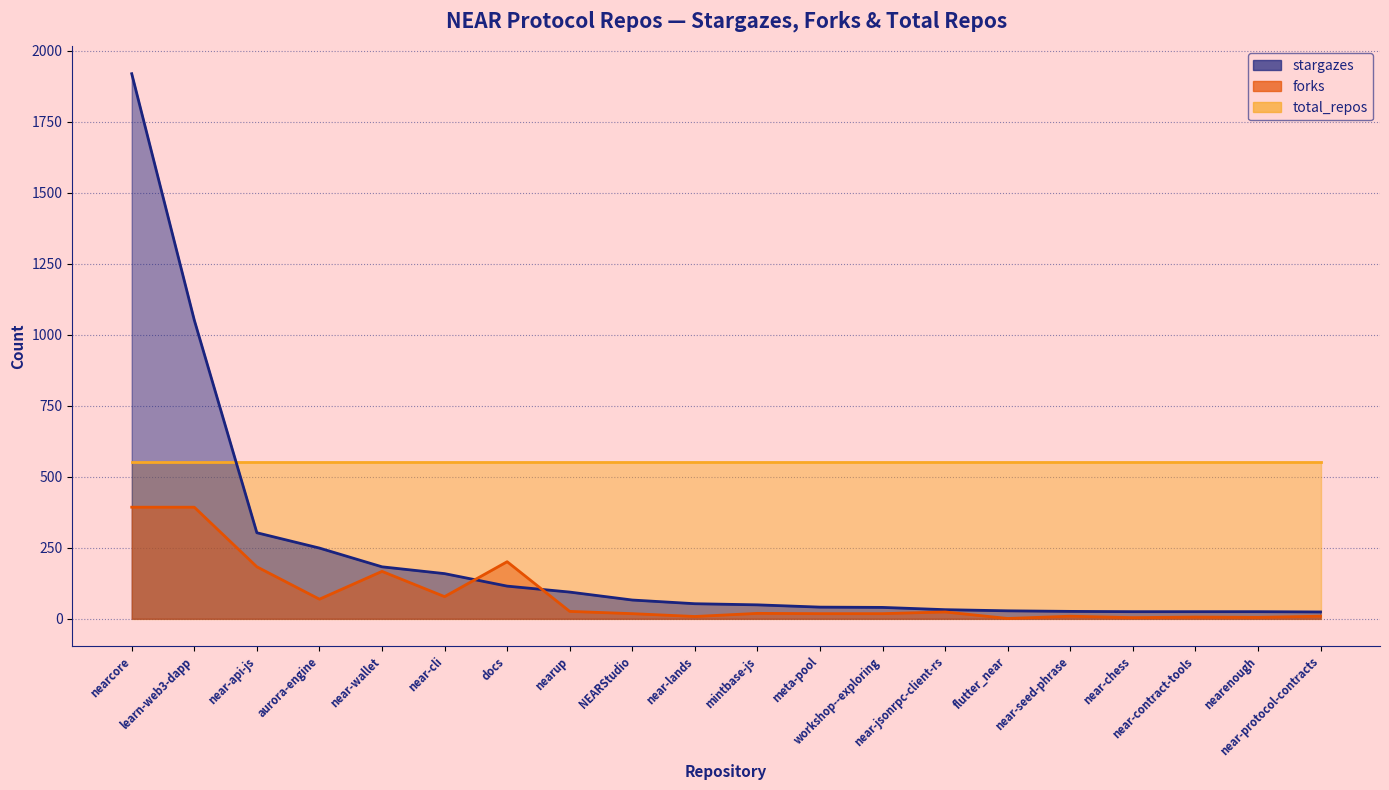

Where do stargazes and forks first cross each other?

near-cli and docs